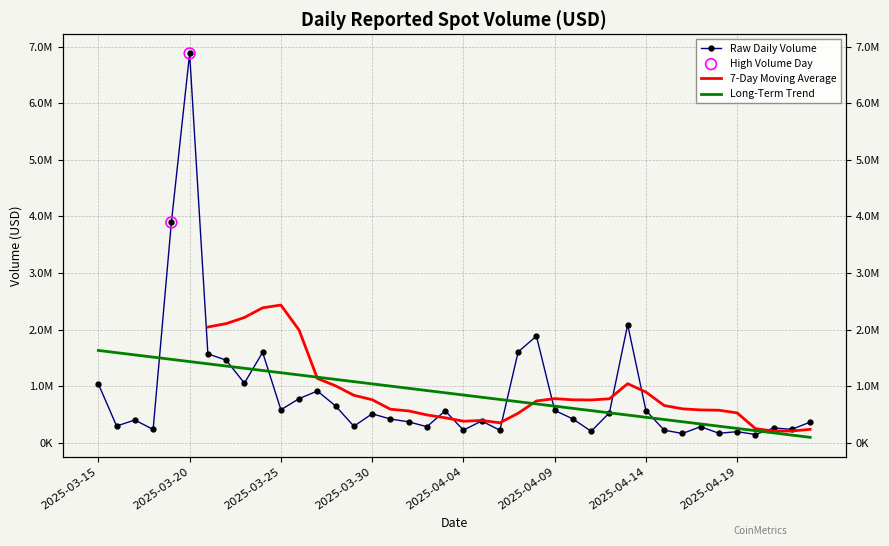

What is the change in value from 2025-04-04 to 2025-04-19?

-27425.7